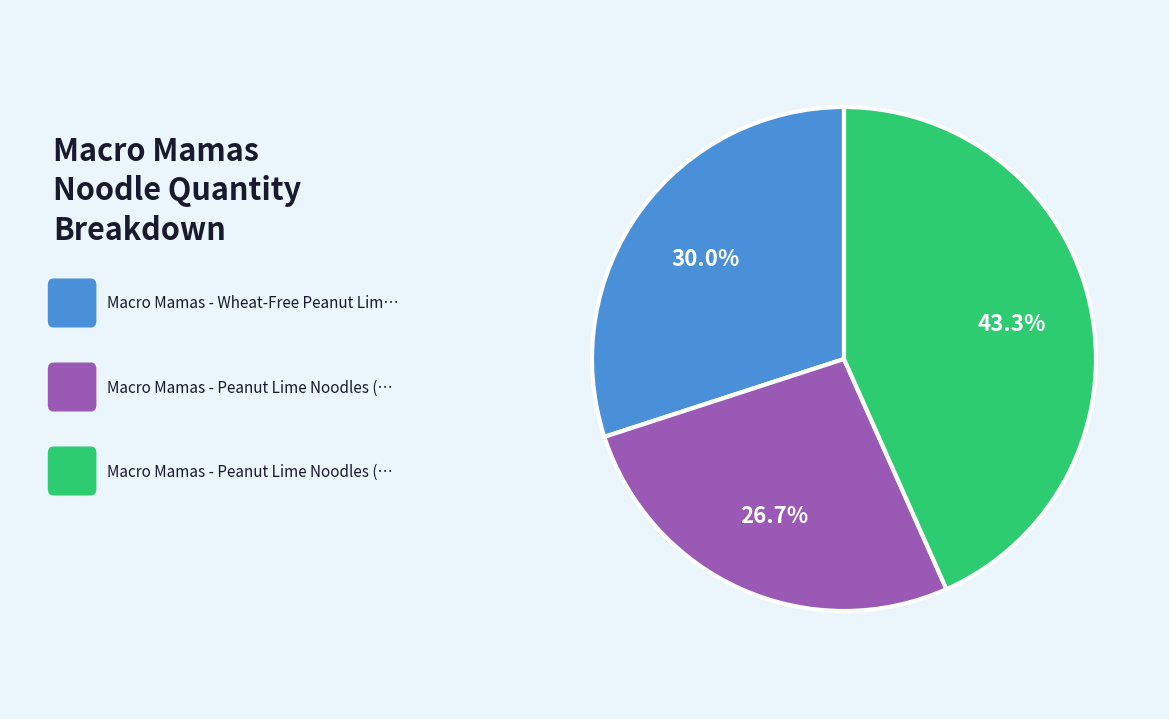

Is there a majority slice in this chart?

No